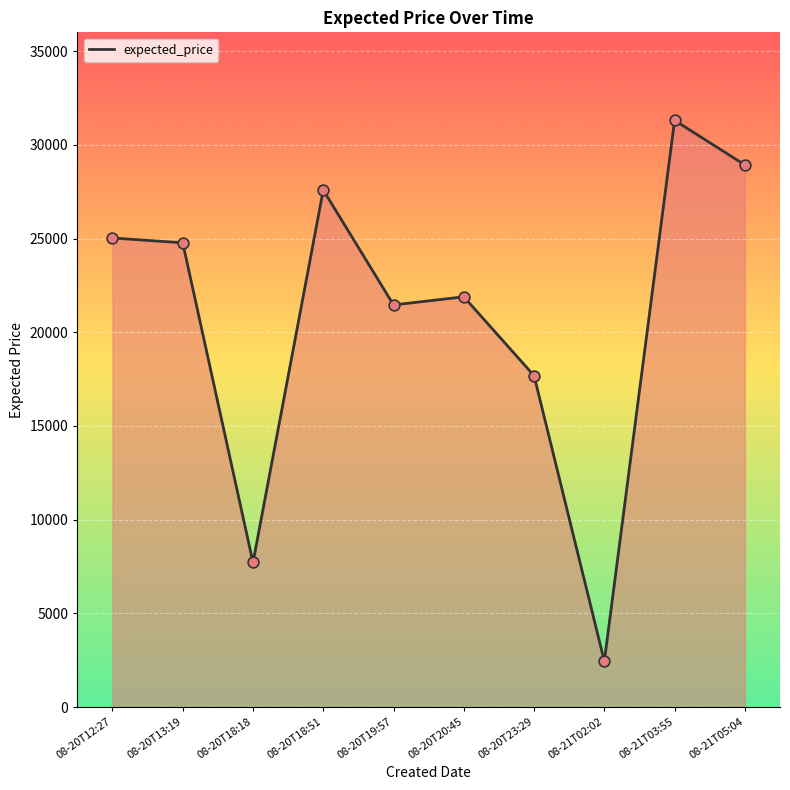

Approximately how many times larger is the value at 08-21T03:55 compared to 08-20T13:19?

1.3